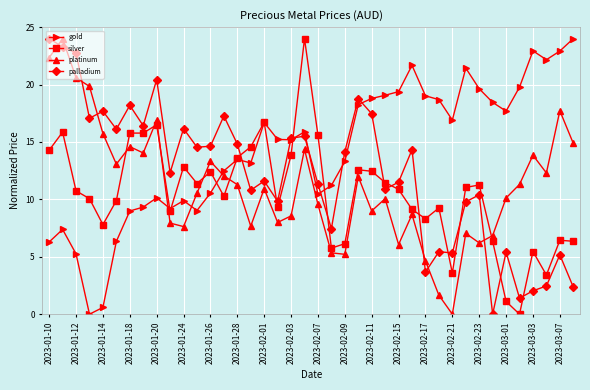

How many intersections are there between palladium and silver?

11